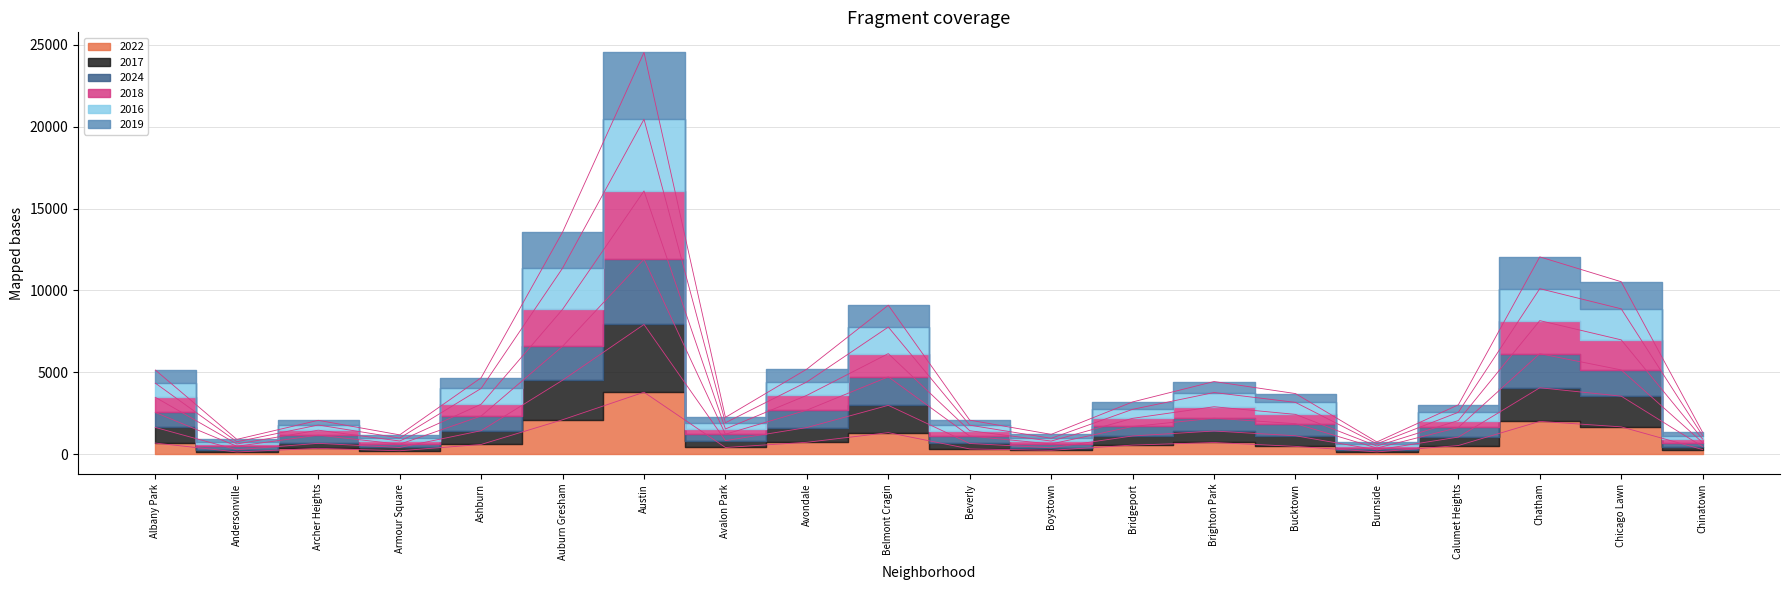

Where is 2022 nearest to the value 1951?

Chatham